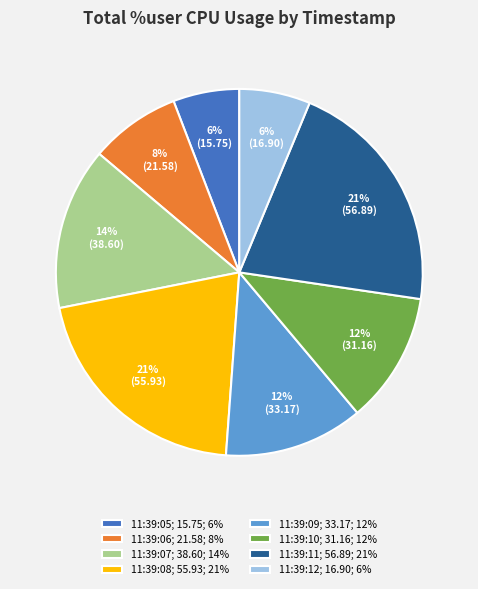

To the nearest percent, what is the difference between the largest and smallest slice percentages?

15%